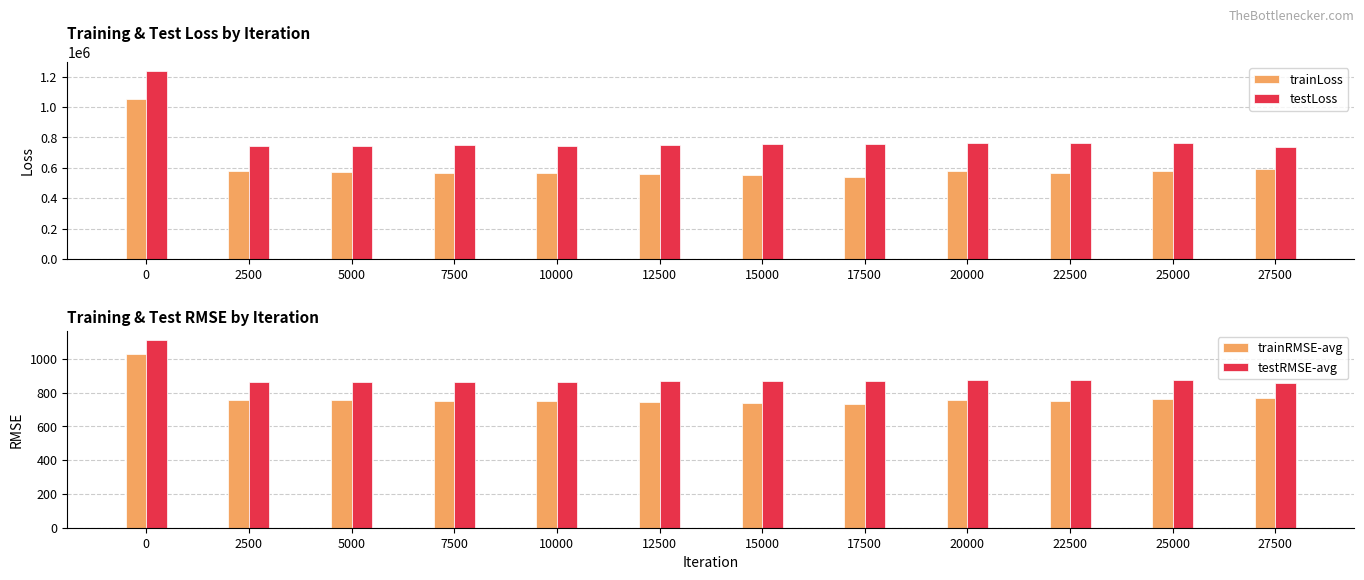

Rank the series by their maximum value, from highest to lowest.

testLoss, trainLoss, testRMSE-avg, trainRMSE-avg